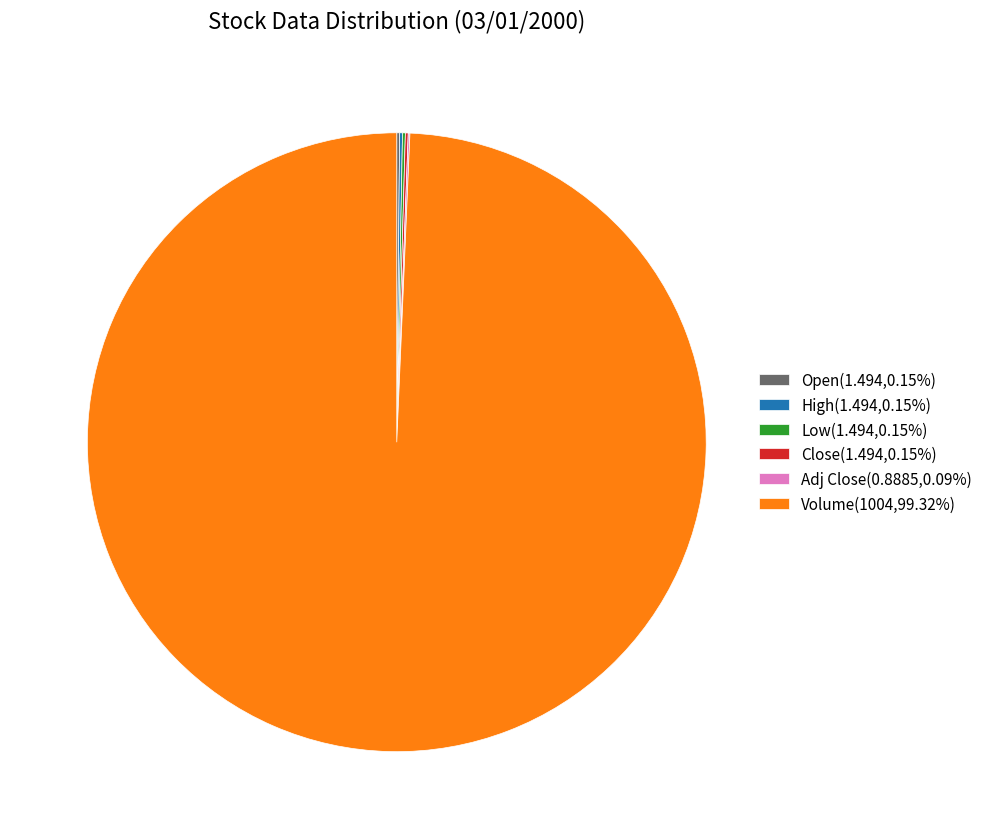

Does Volume(1004,99.32%) represent more than half of the total?

Yes